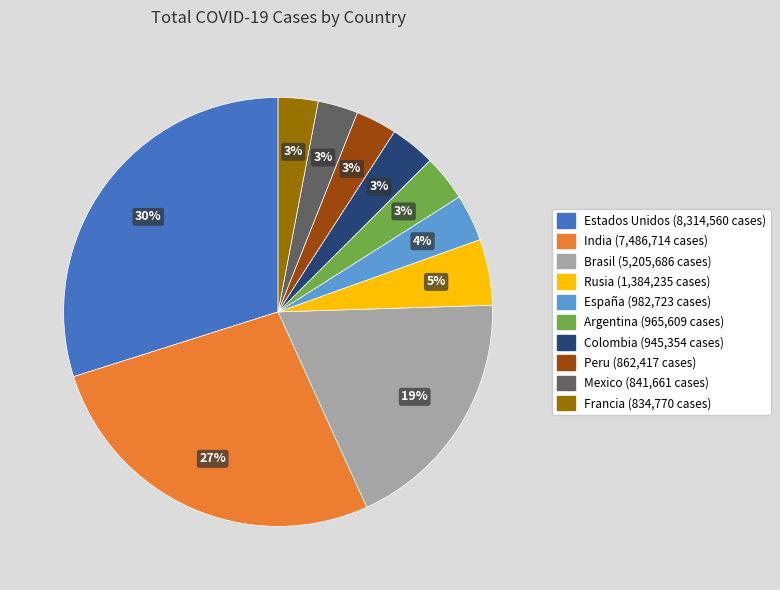

Which slice is the largest?

Estados Unidos